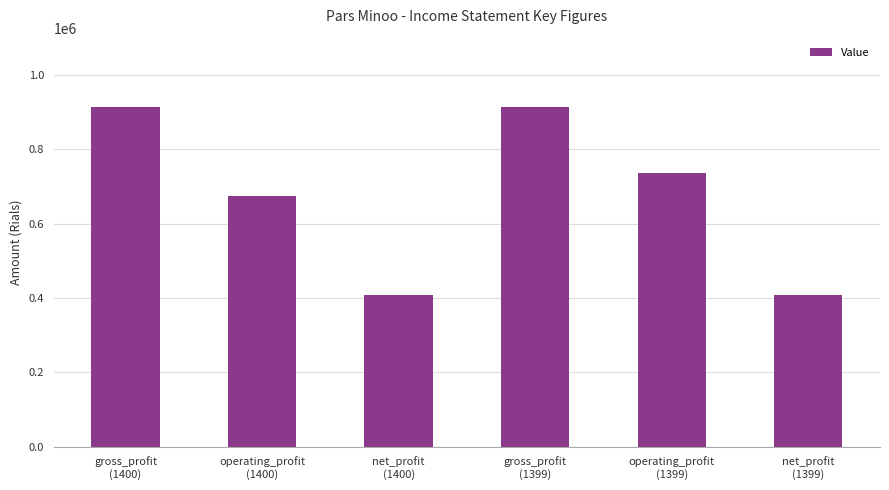

The value at gross_profit
(1400) is 624033. True or false?

False